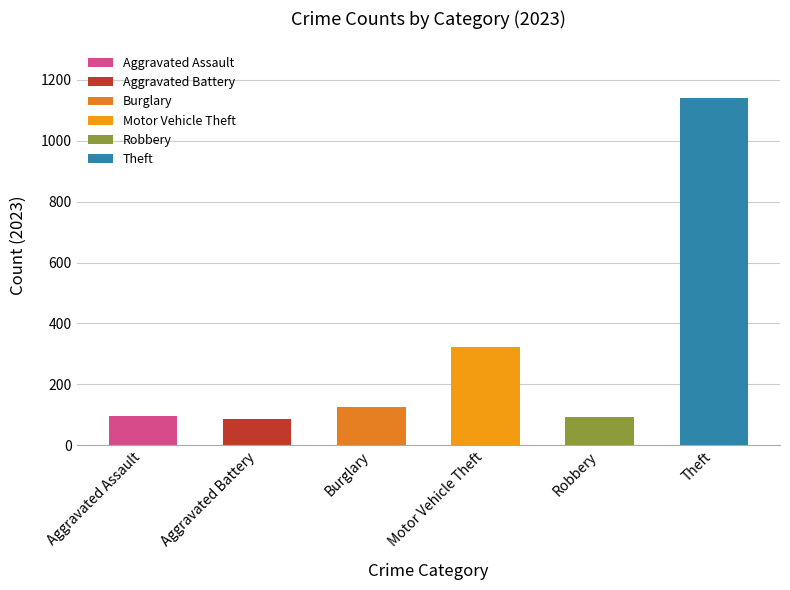

Count the number of data series in this chart.

1